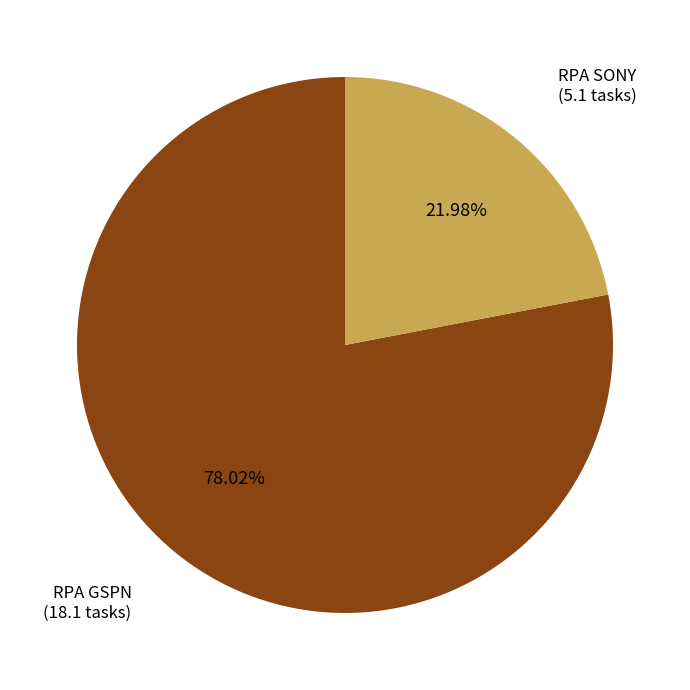

How many segments does this pie chart have?

2